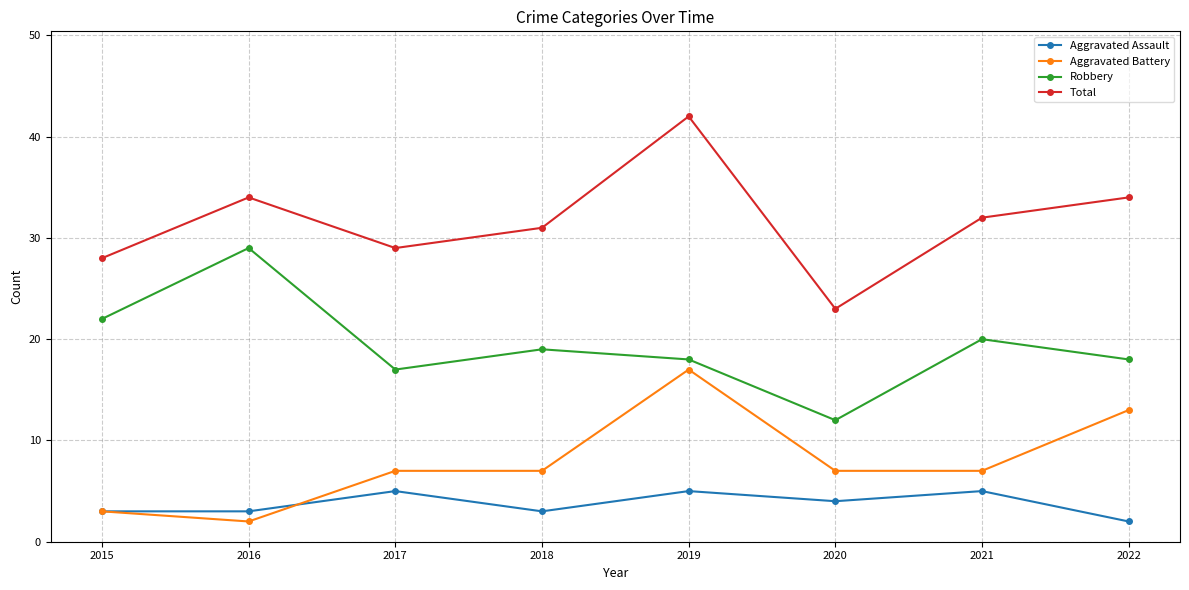

Between 2018 and 2021, which series saw the biggest shift?

Aggravated Assault